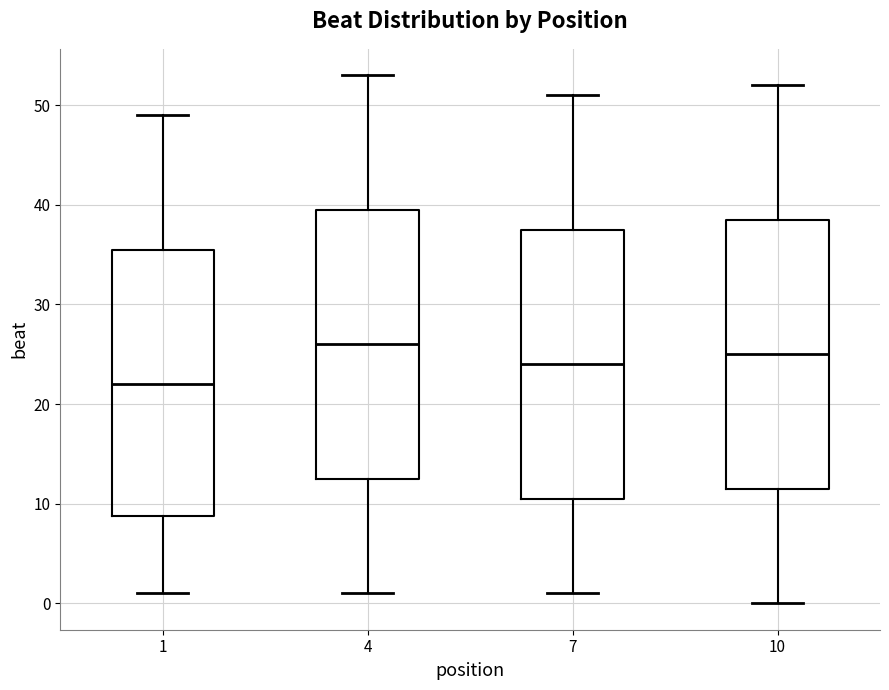

Reading left to right, read every box against the y-axis: the position of its median line, the range the box covers, and the ends of its whiskers. The values are not printed on the chart, so give them approximately, as read against the axis.

1: median 22, box 9 to 36, whiskers 1 to 49
4: median 26, box 13 to 40, whiskers 1 to 53
7: median 24, box 11 to 38, whiskers 1 to 51
10: median 25, box 12 to 39, whiskers 0 to 52